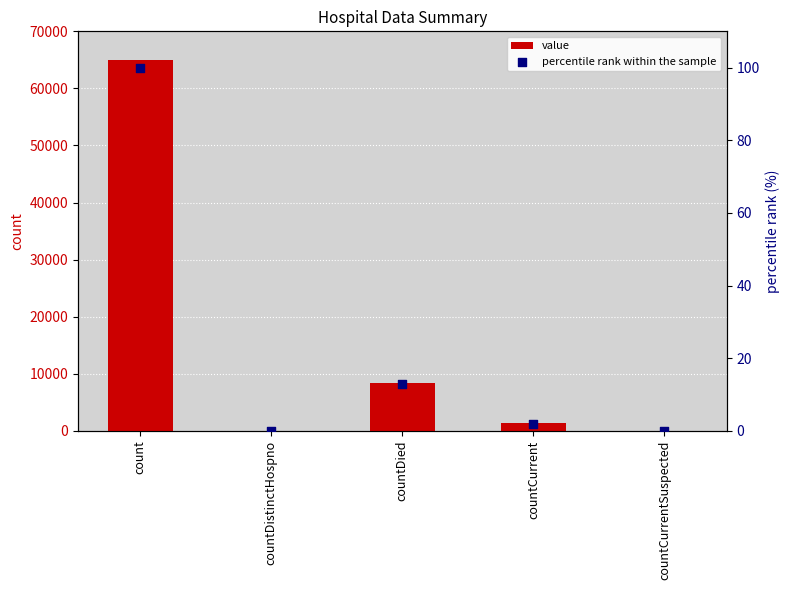

Which series contains the highest Y value?

value